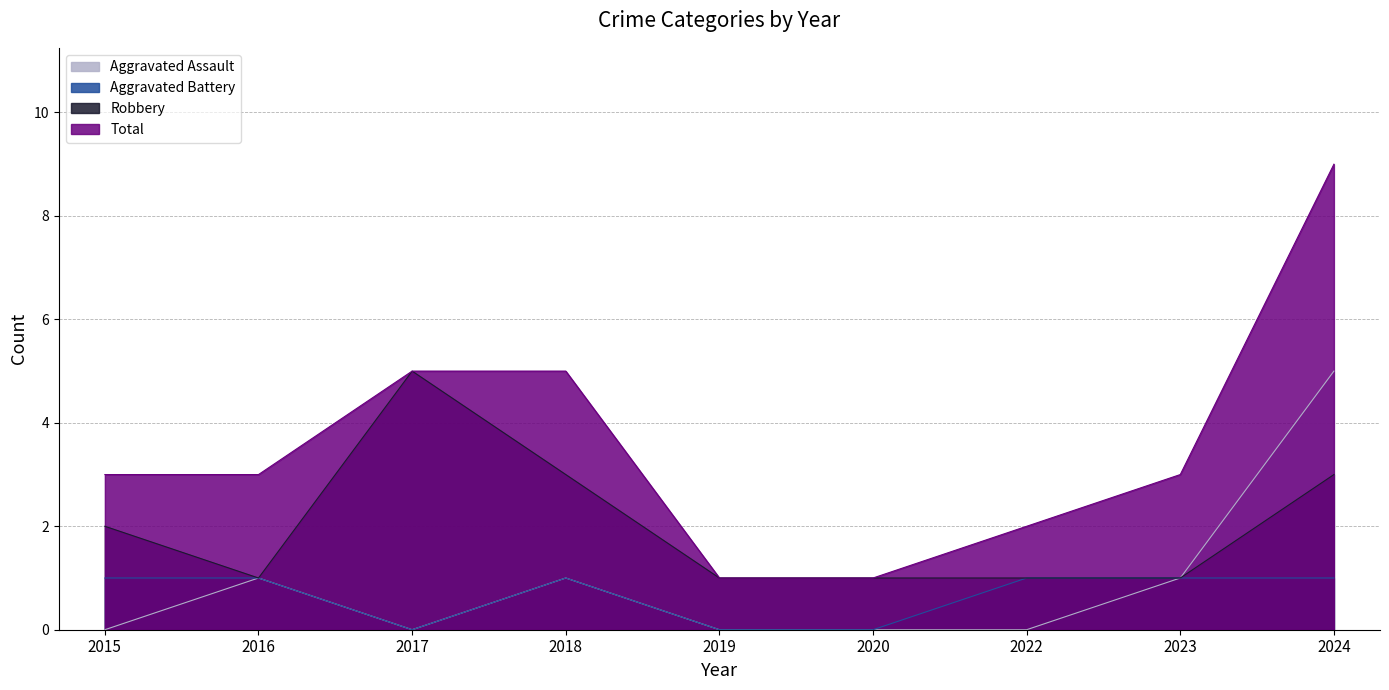

What are all the series names shown in the legend?

Aggravated Assault, Aggravated Battery, Robbery, Total